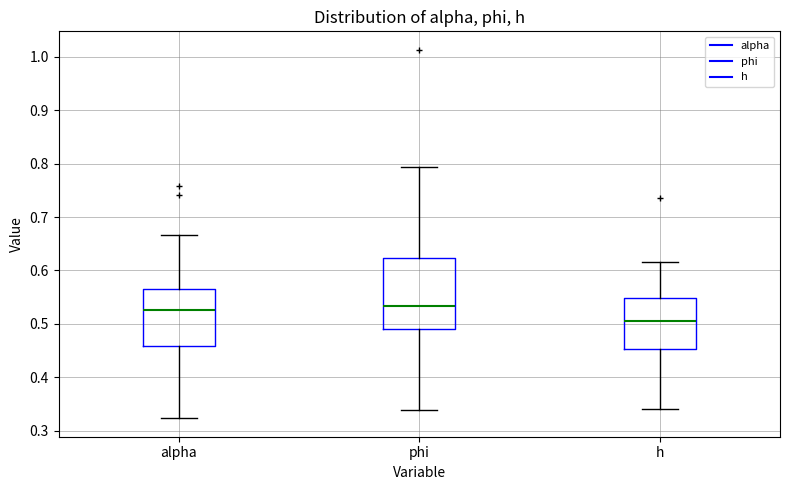

Comparing the boxes themselves (not the whiskers), which one is the tallest?

phi